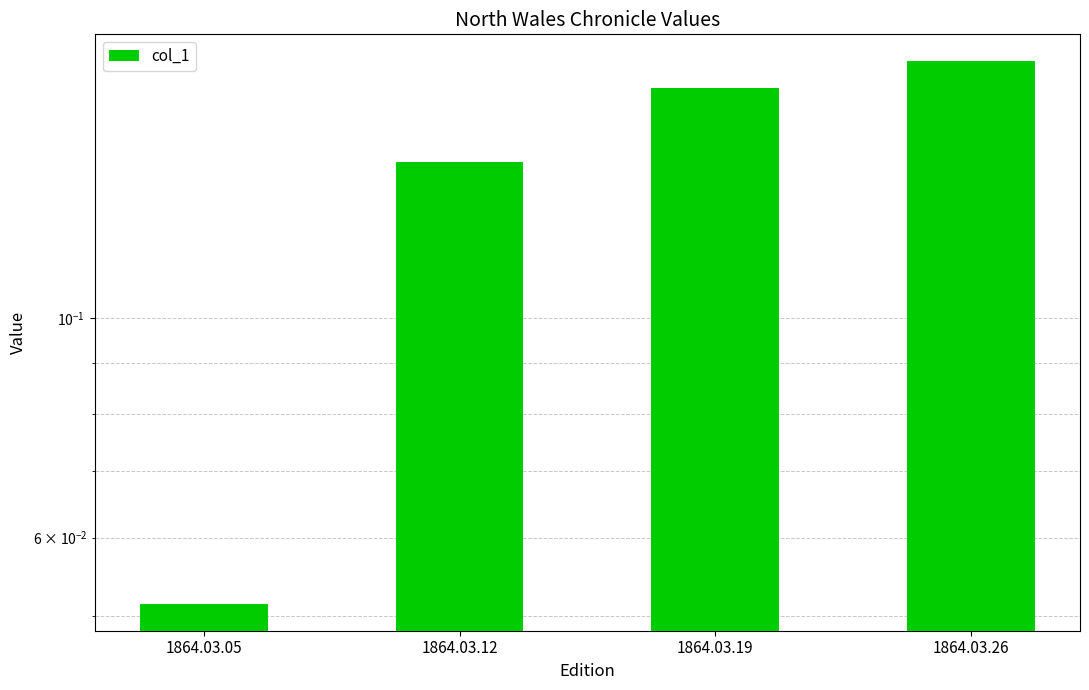

True or false: the data shows 0.3 at 1864.03.26.

False